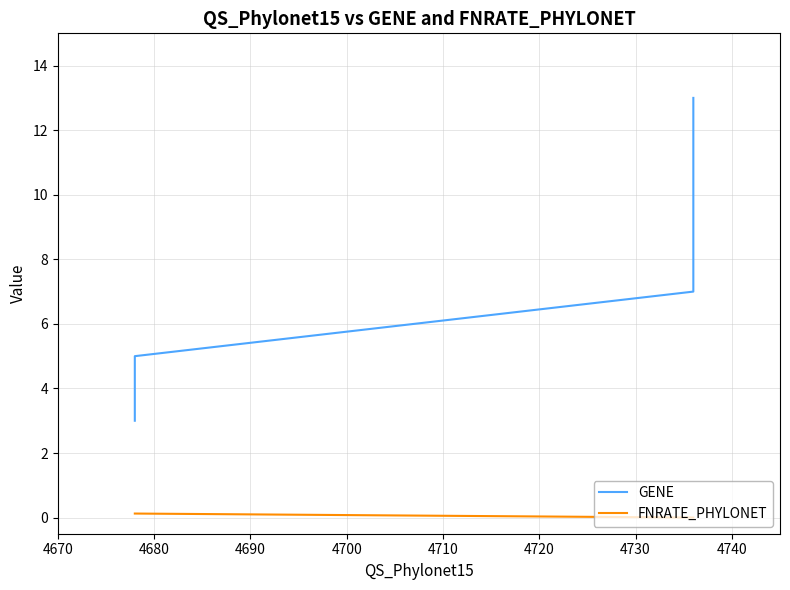

What are all the series names shown in the legend?

GENE, FNRATE_PHYLONET